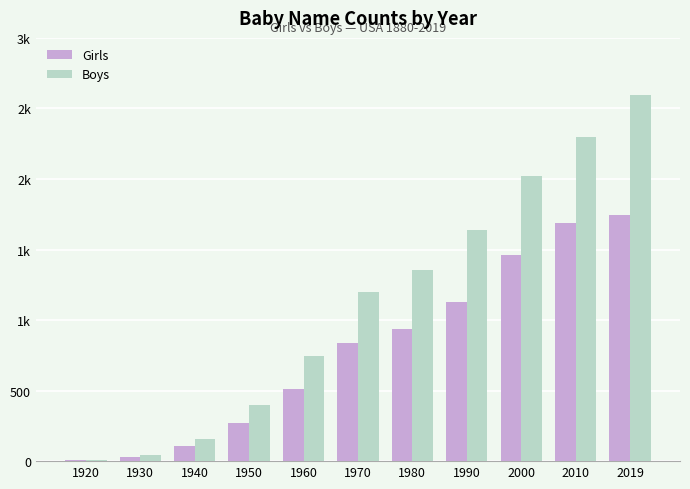

List the series in order of their peak value, lowest first.

Girls, Boys